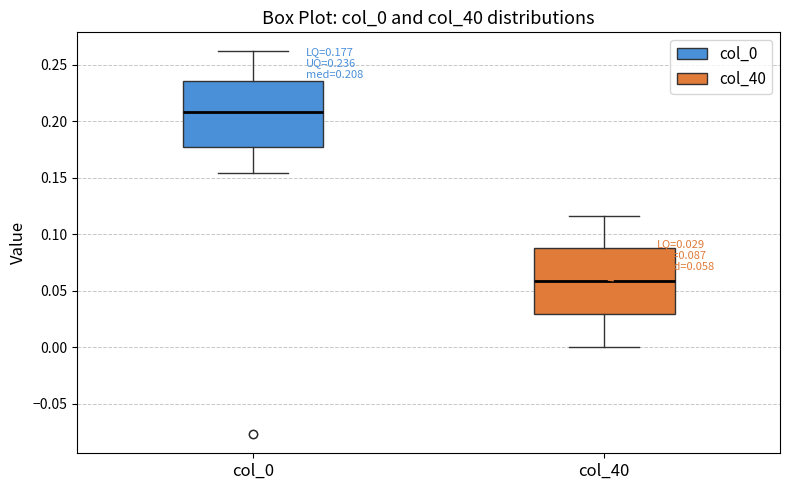

Which box has the highest median line?

col_0